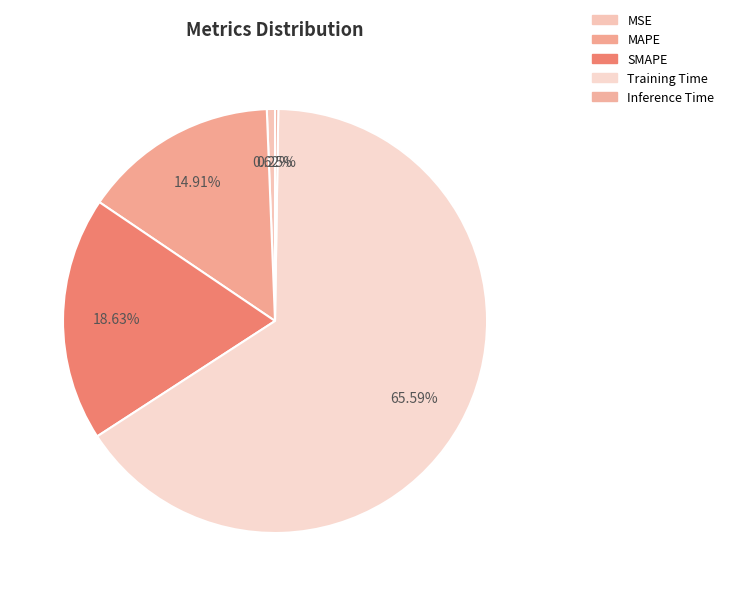

How many segments does this pie chart have?

5